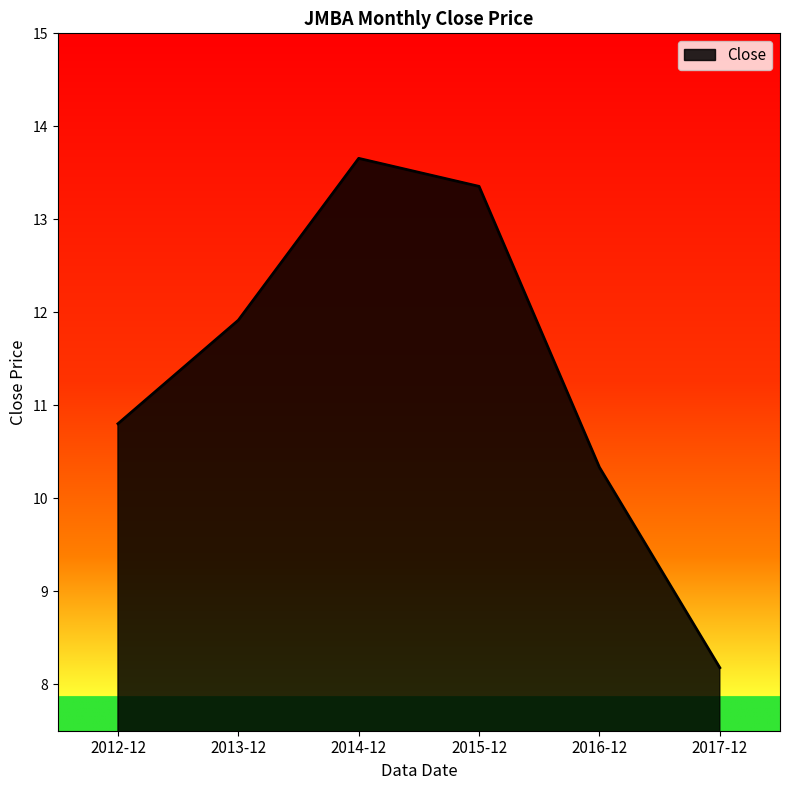

What position from the left is 2015-12?

4